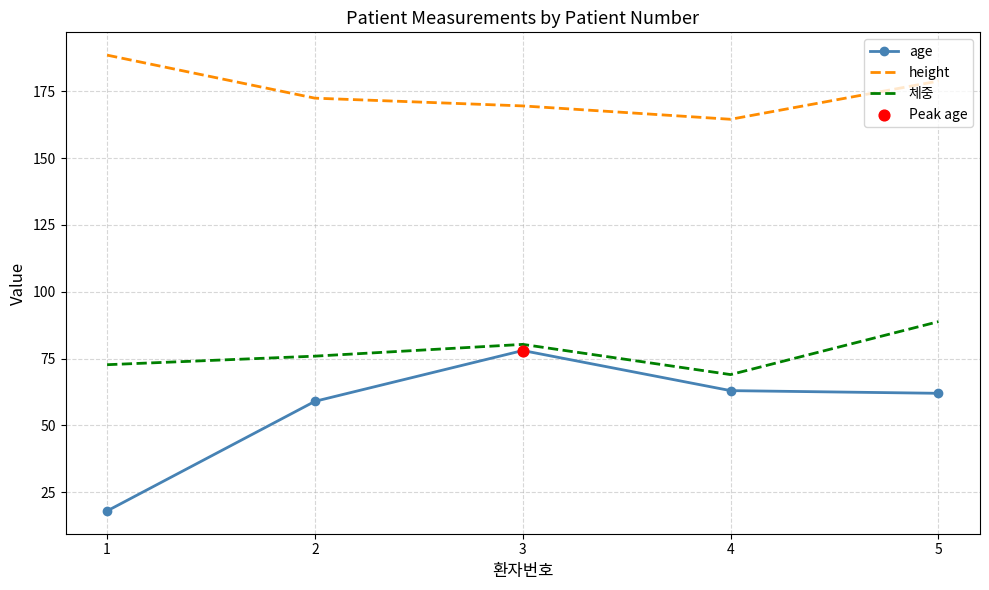

Which series has the widest spread of values?

age